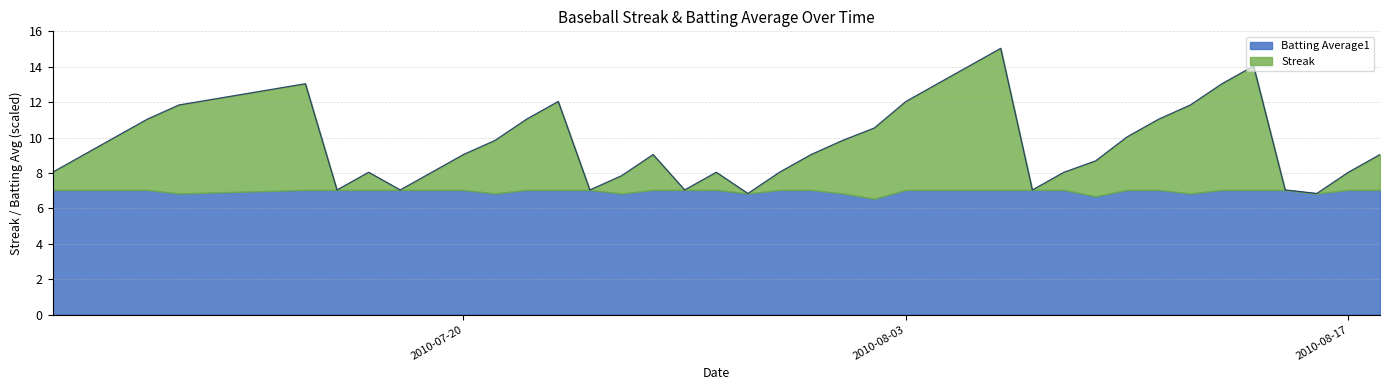

Does the chart display data point markers on the line(s)?

No